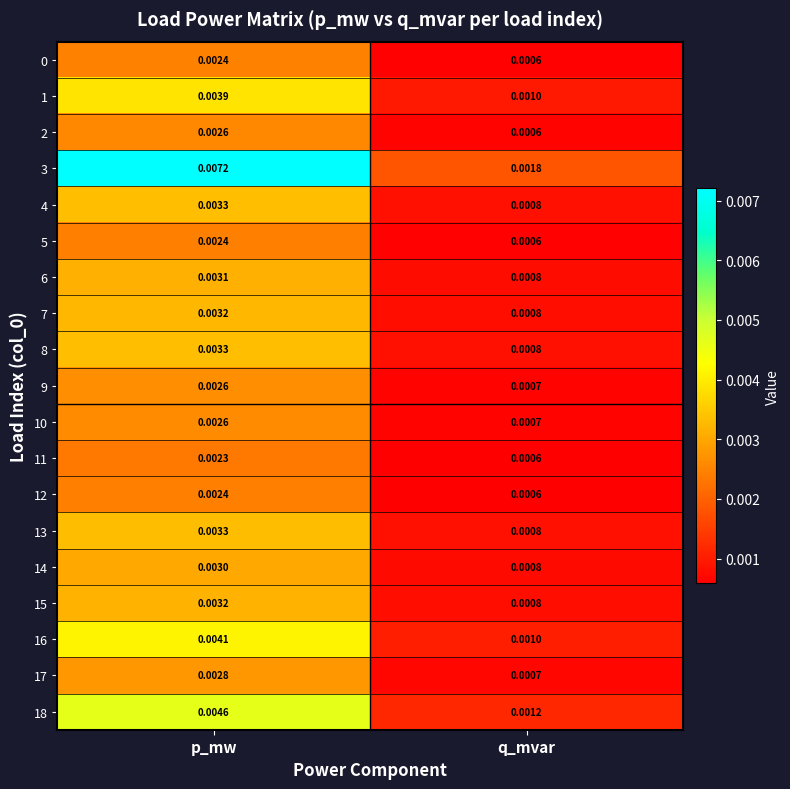

At which label does 3 reach its peak?

p_mw